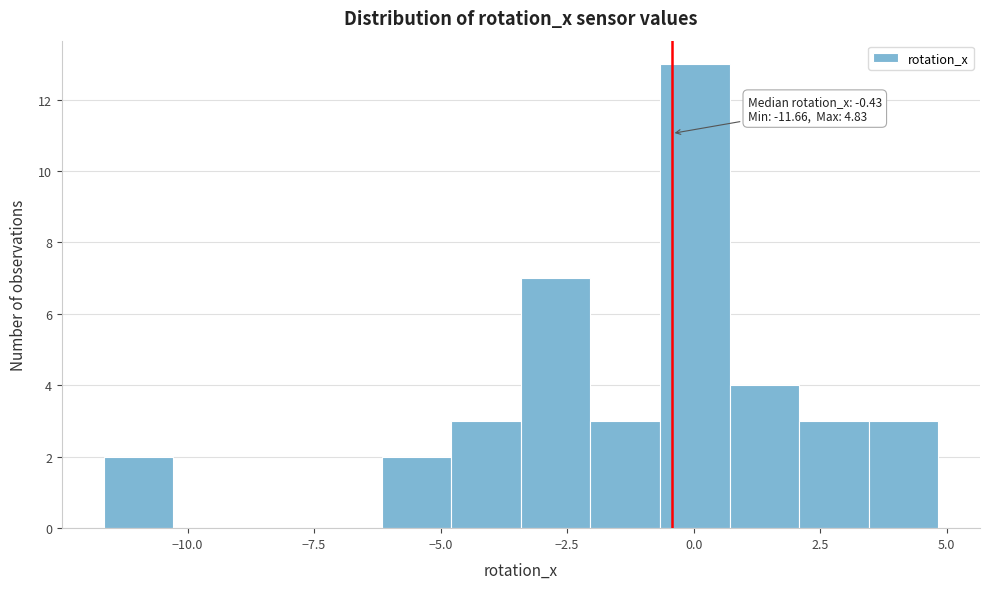

Around what value on the x-axis is the tallest bar? Give the approximate position of its centre, as read against the axis.

0.0